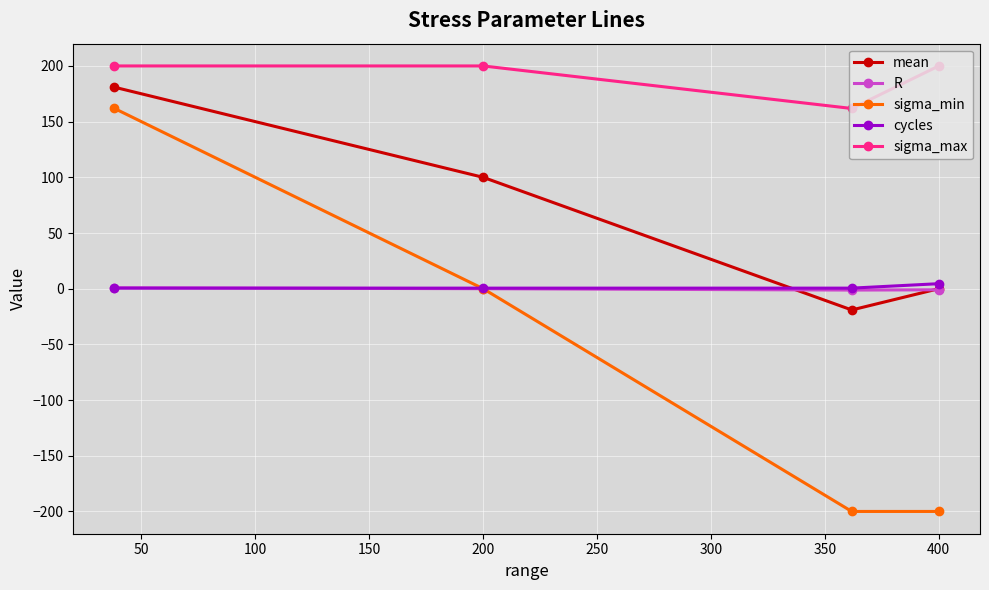

What is the minimum value shown in the chart?

-200.0